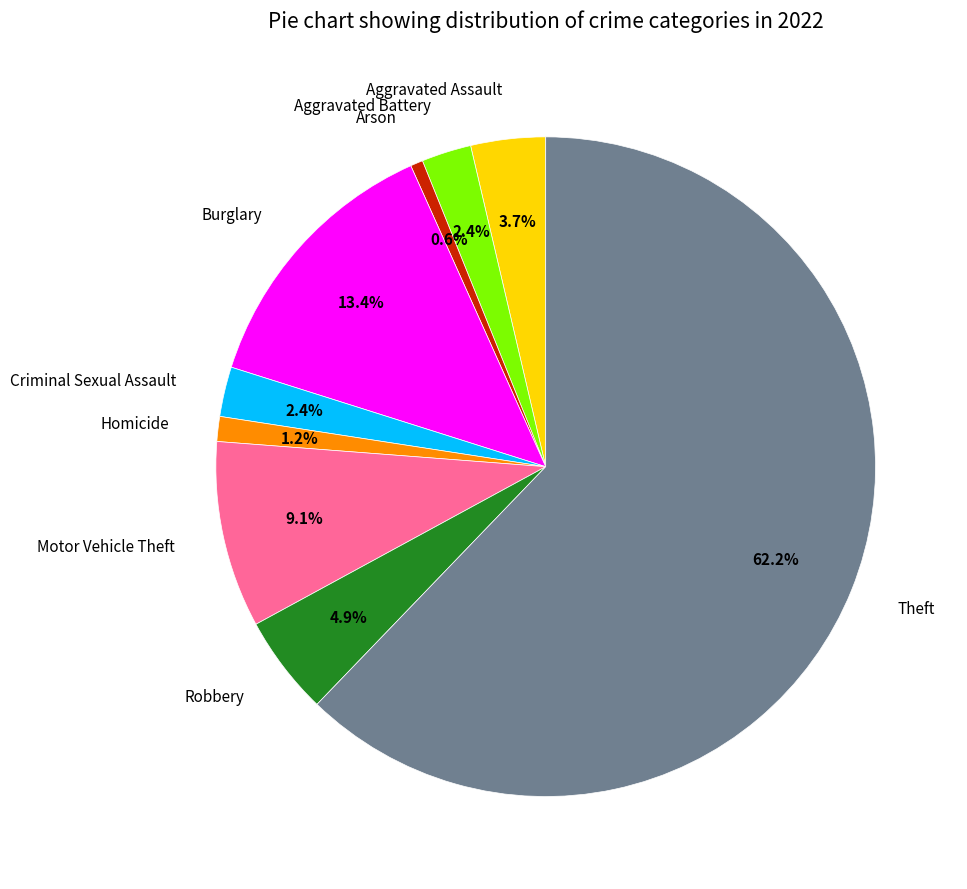

What is the smallest slice in the pie chart?

Arson